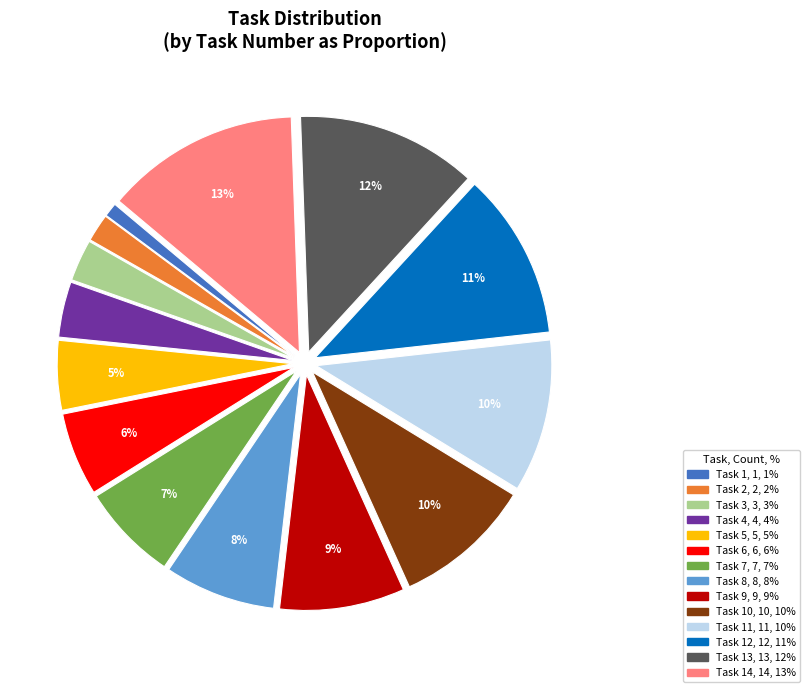

Count the number of slices in the pie.

14